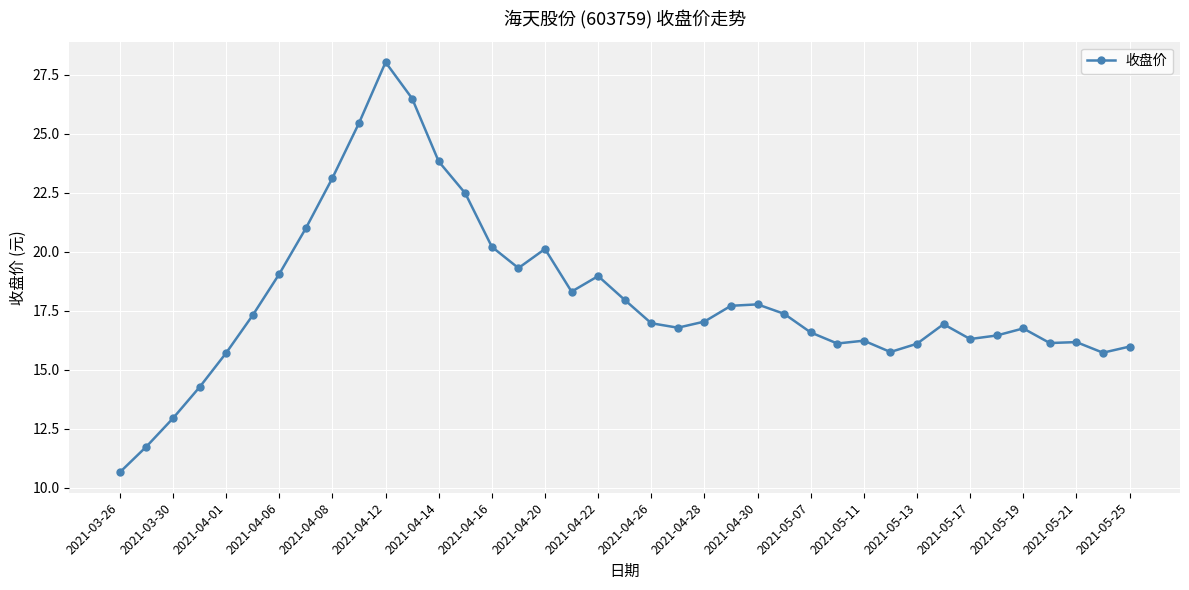

How many data points does each series have?

39